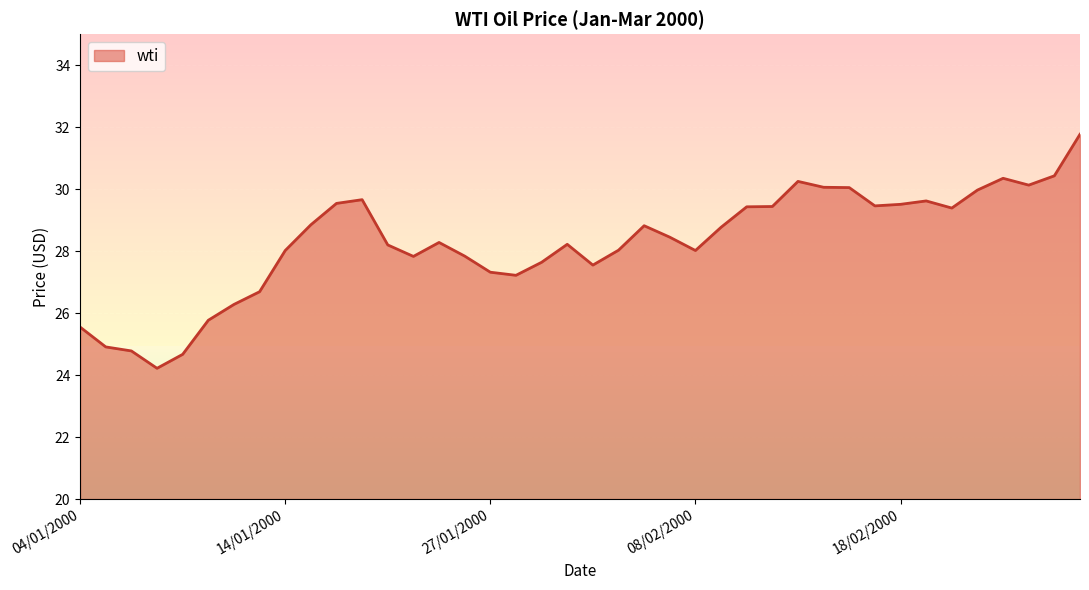

What is the smallest value displayed?

24.2